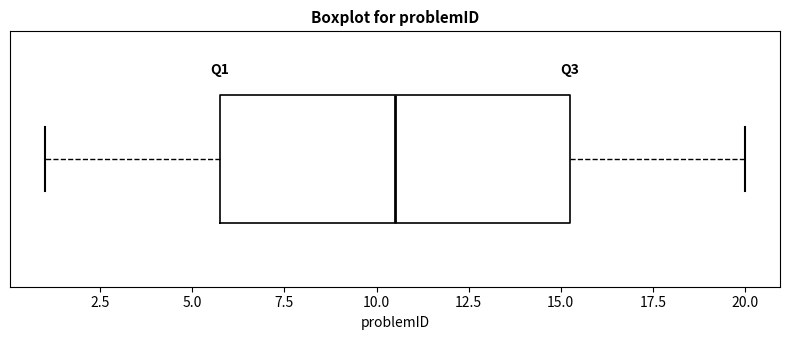

Transcribe this box plot: give where the median line is, the range the box spans, and where the two whiskers end, as read against the x-axis. The values are not printed on the chart, so give them approximately, as read against the axis.

median 10.5, box 6.0 to 15.5, whiskers 1.0 to 20.0